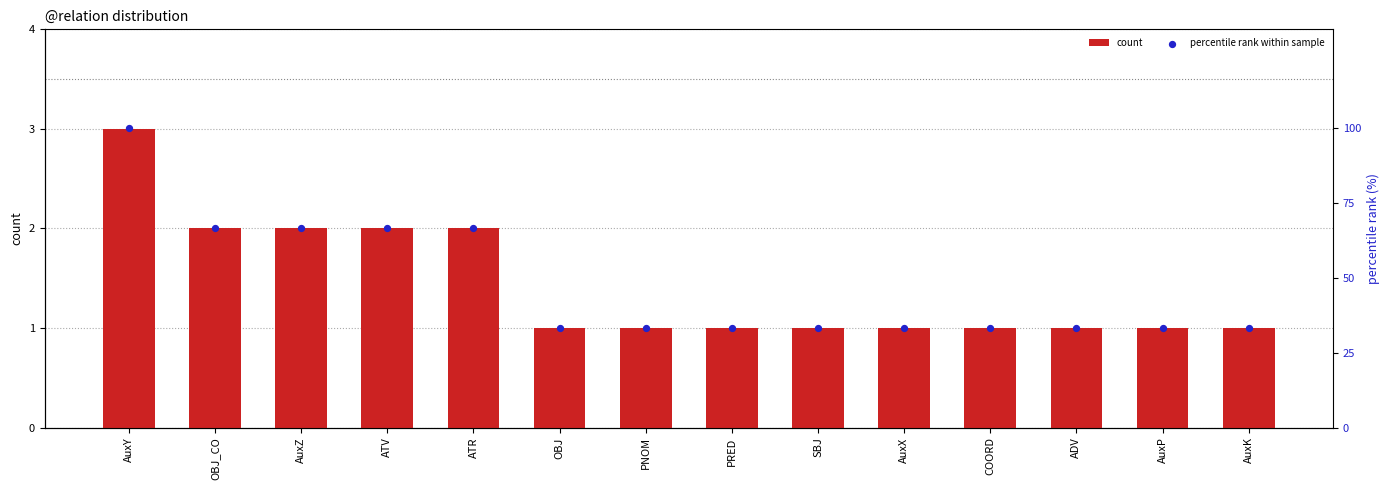

Which series has the widest spread of Y values?

percentile rank within sample